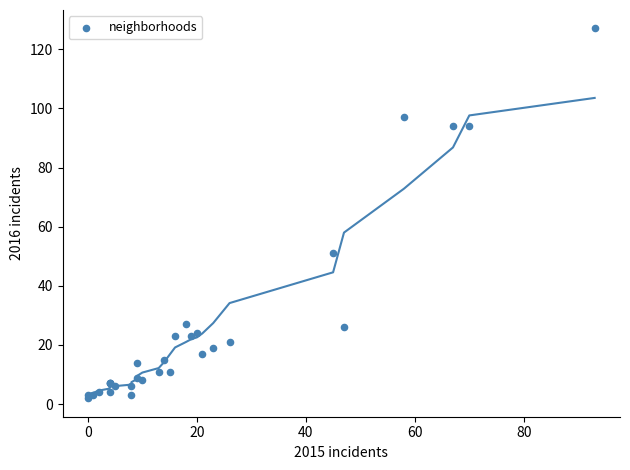

What Y value in the scatter plot is closest to 64?

51